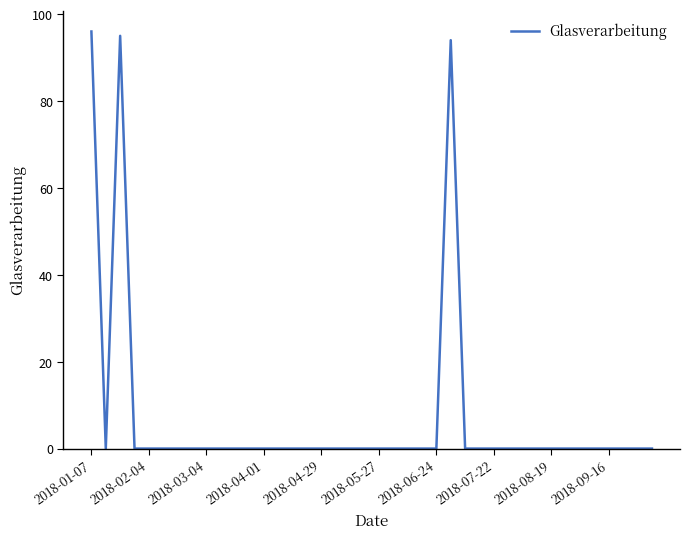

What is the difference between the maximum and minimum values?

96